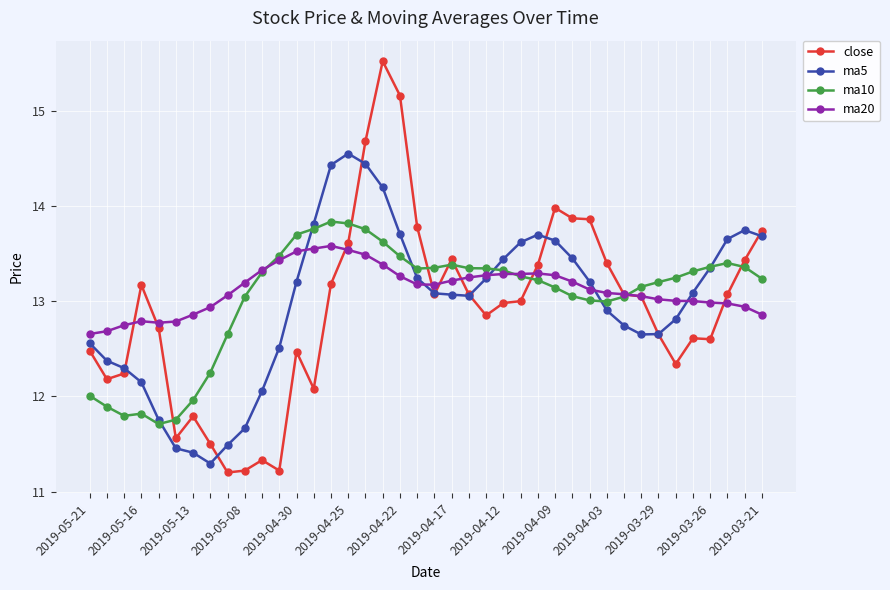

How many distinct data groups are displayed?

4